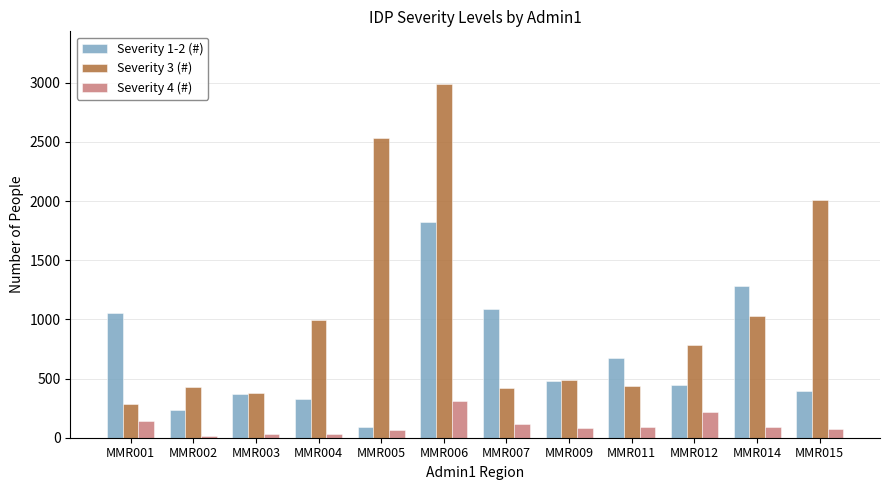

What is the value of the Severity 1-2 (#) bar at the 9th from the left?

674.8